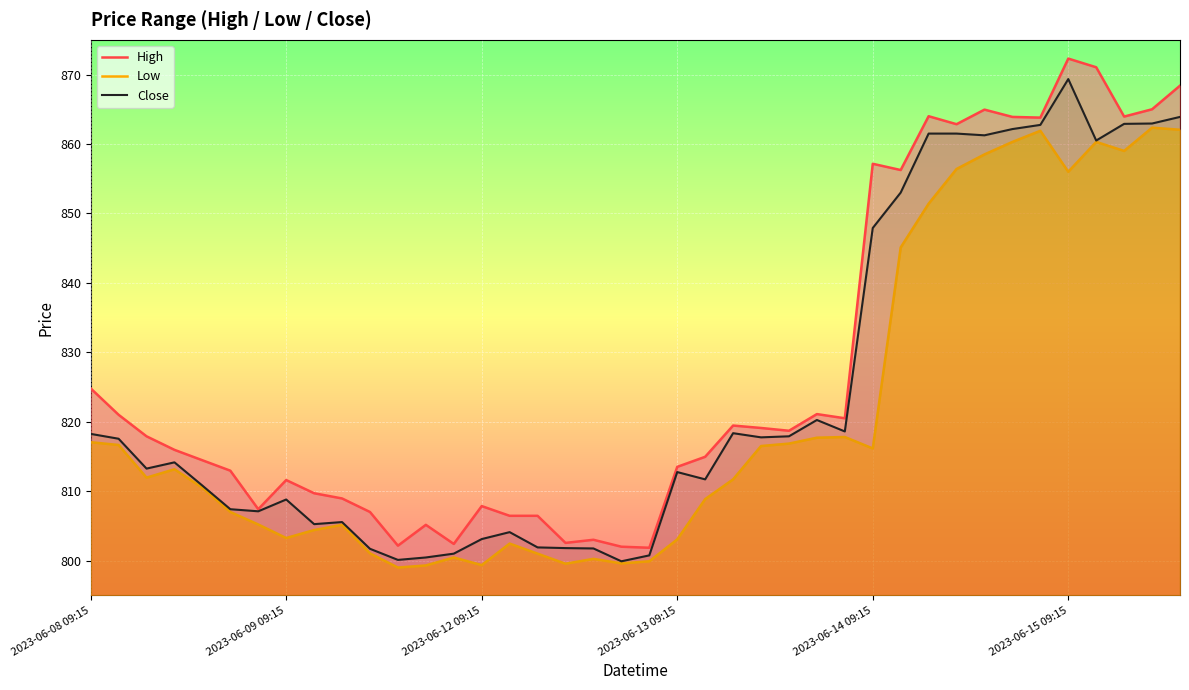

At how many categories does at least one series exceed 821?

14